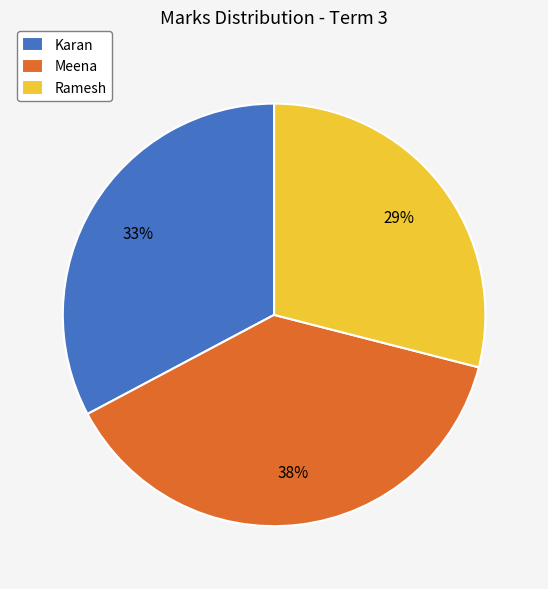

Approximately how many times larger is the value at Ramesh compared to Karan?

0.9